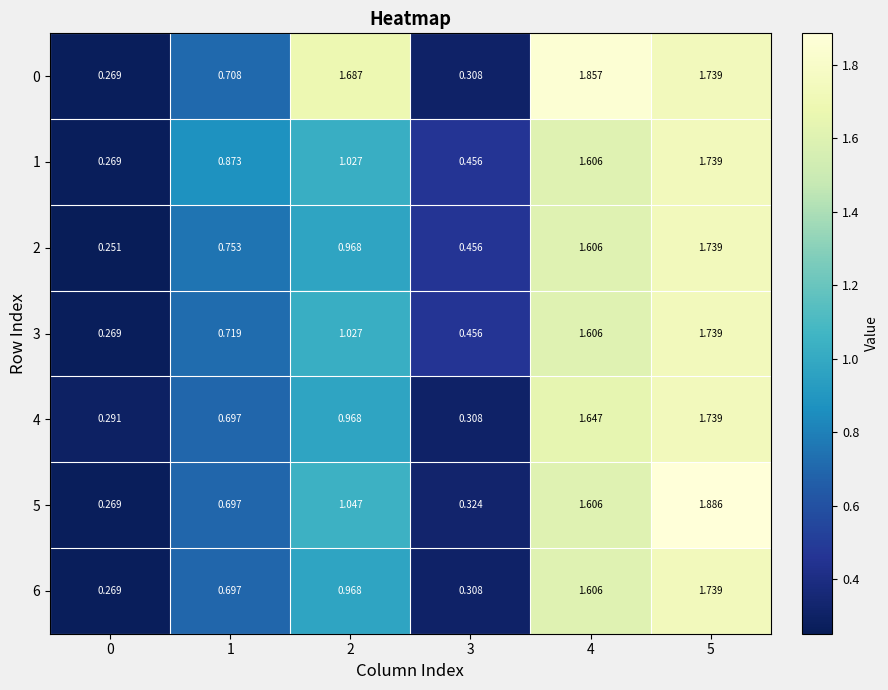

Is the value of 2 at 2 greater than the value of 1 at 3?

Yes